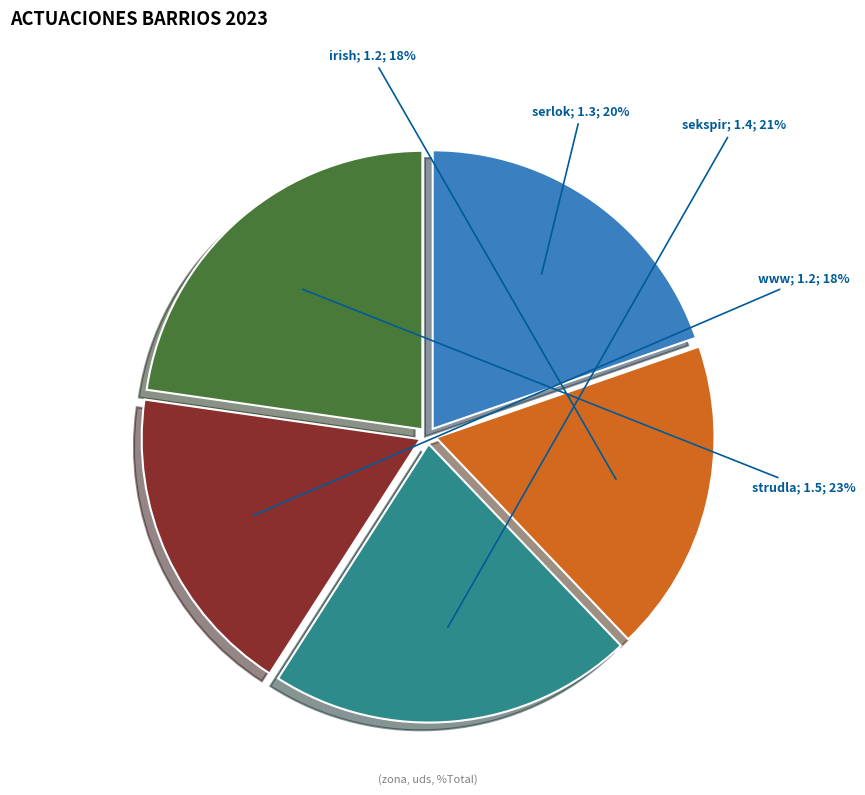

To the nearest percent, what is the difference between the largest and smallest slice percentages?

5%